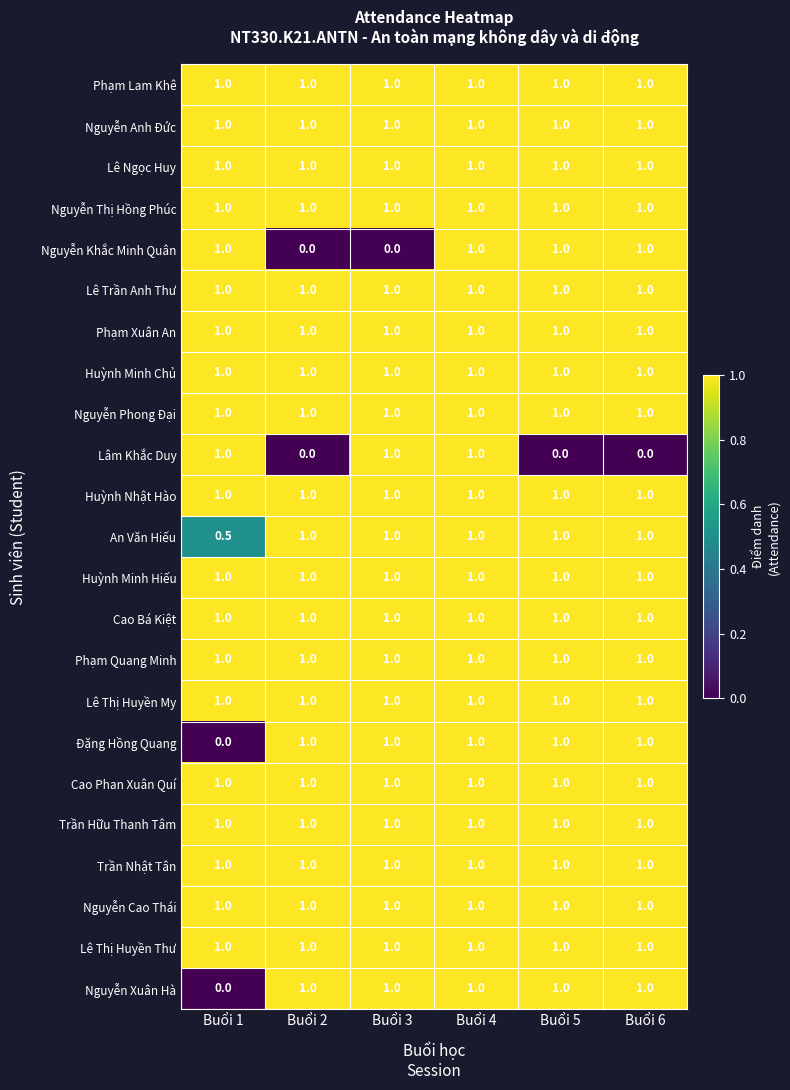

What is the spread (max minus min) of values at Buổi 3?

1.0